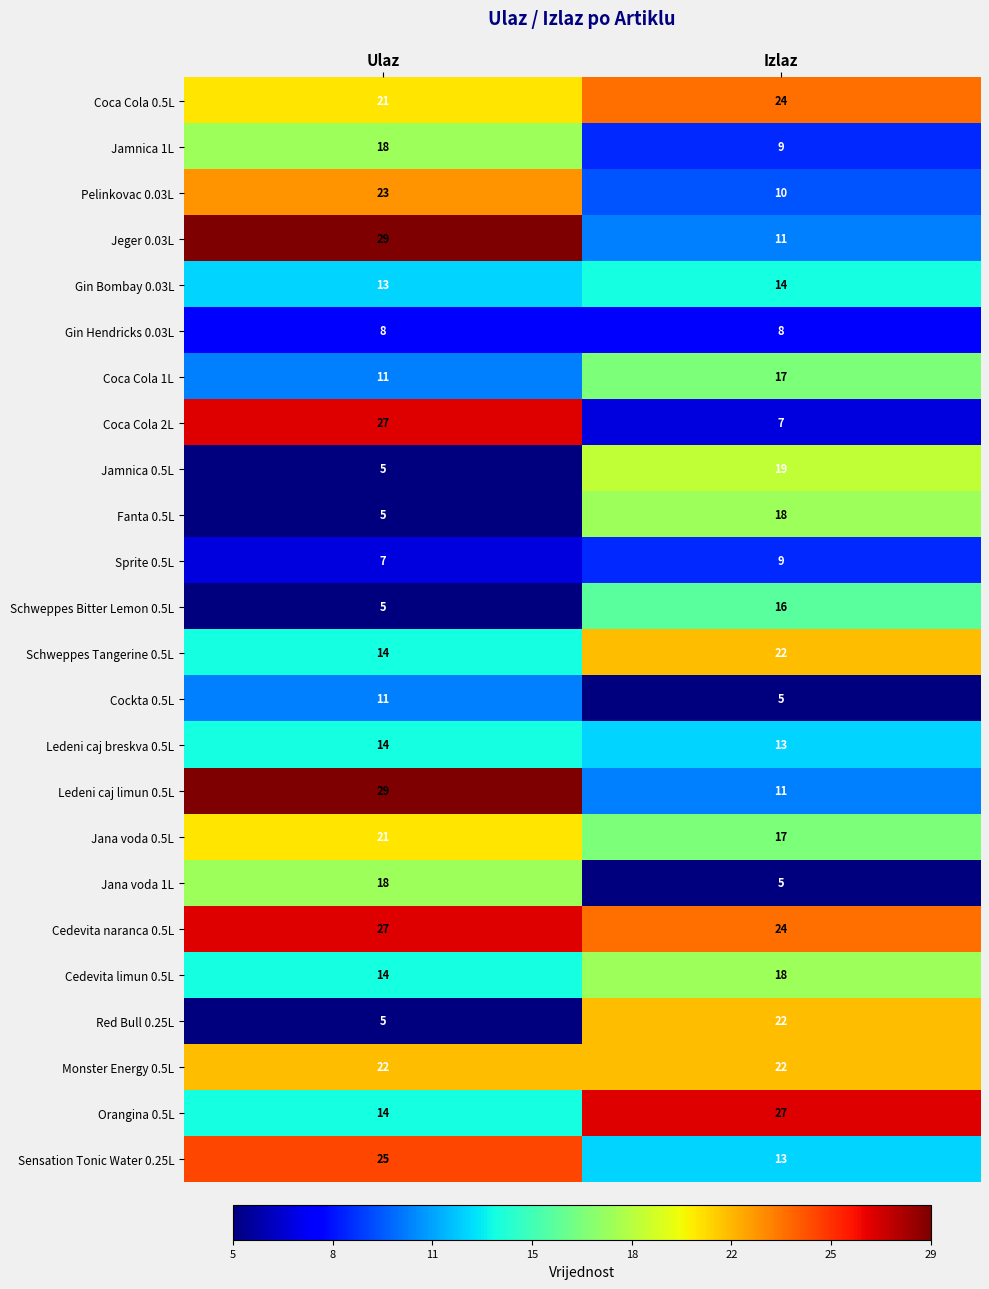

What is the spread (max minus min) of values at Izlaz?

22